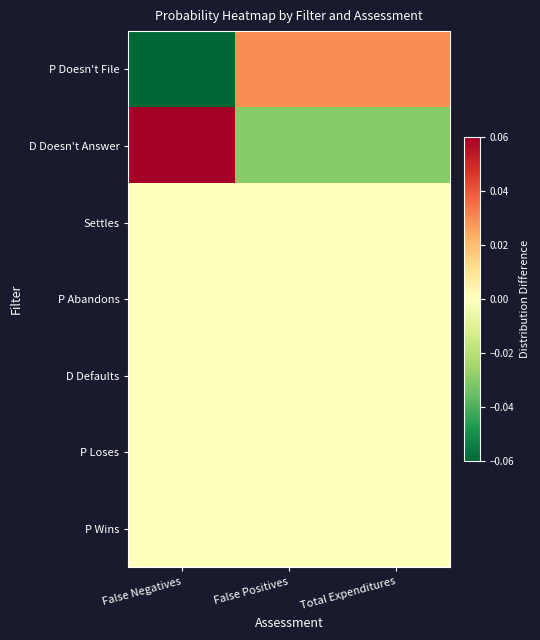

Which series changed the most between False Negatives and False Positives?

D Doesn't Answer